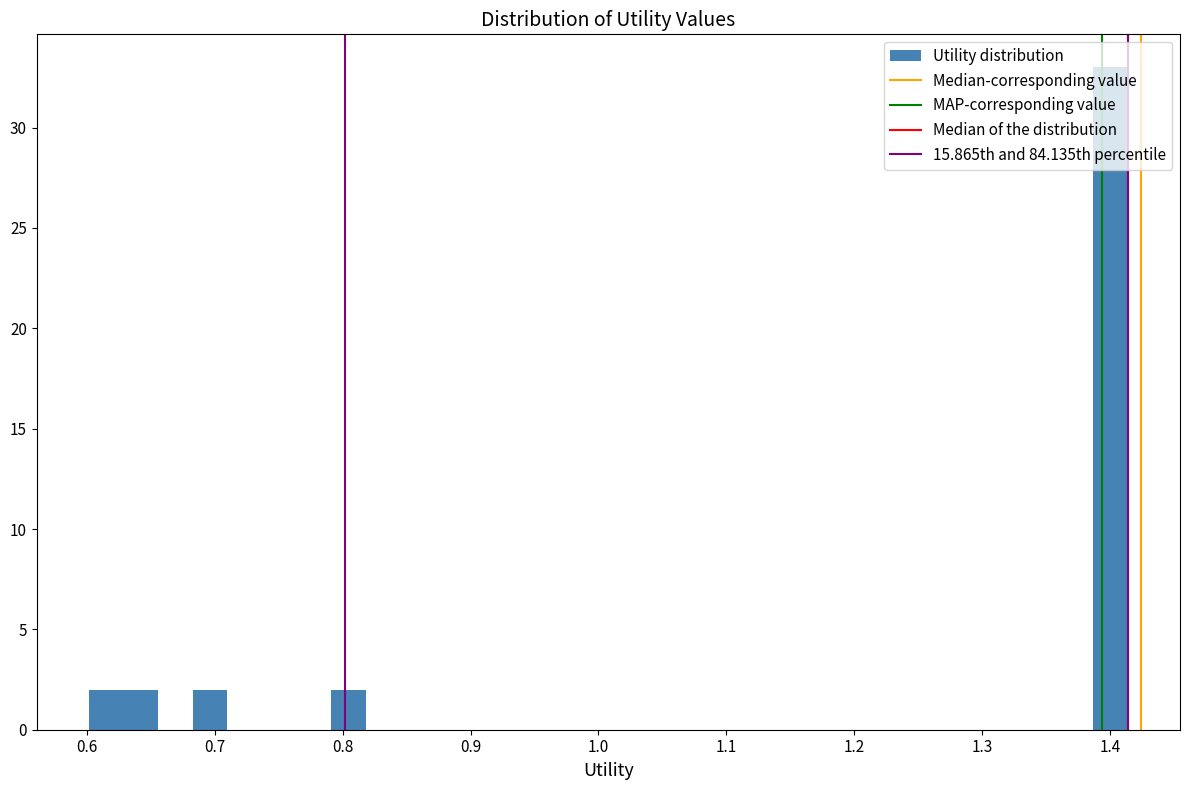

Around what value on the x-axis is the tallest bar? Give the approximate position of its centre, as read against the axis.

1.40